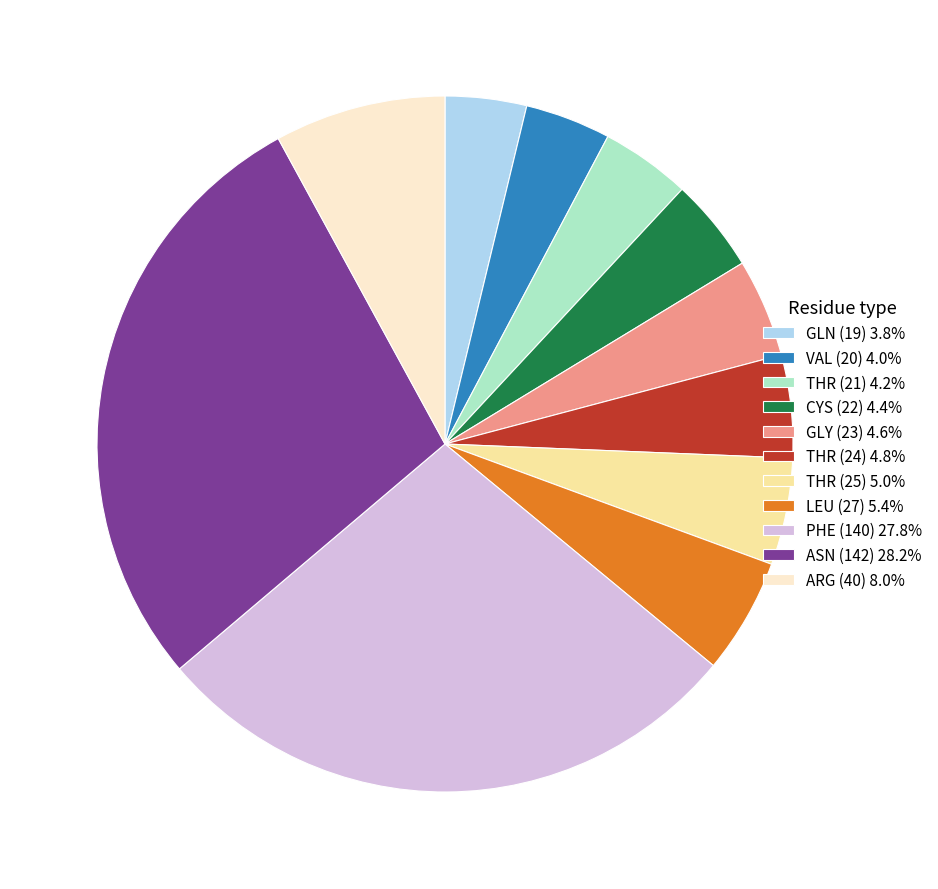

True or false: ASN (142) accounts for 28% of the total.

True